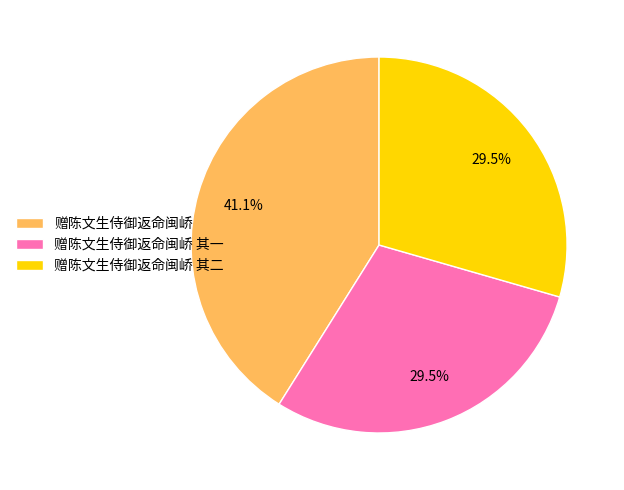

To the nearest percent, what is the difference between the 赠陈文生侍御返命闽峤 其二 and 赠陈文生侍御返命闽峤 slice percentages?

12%